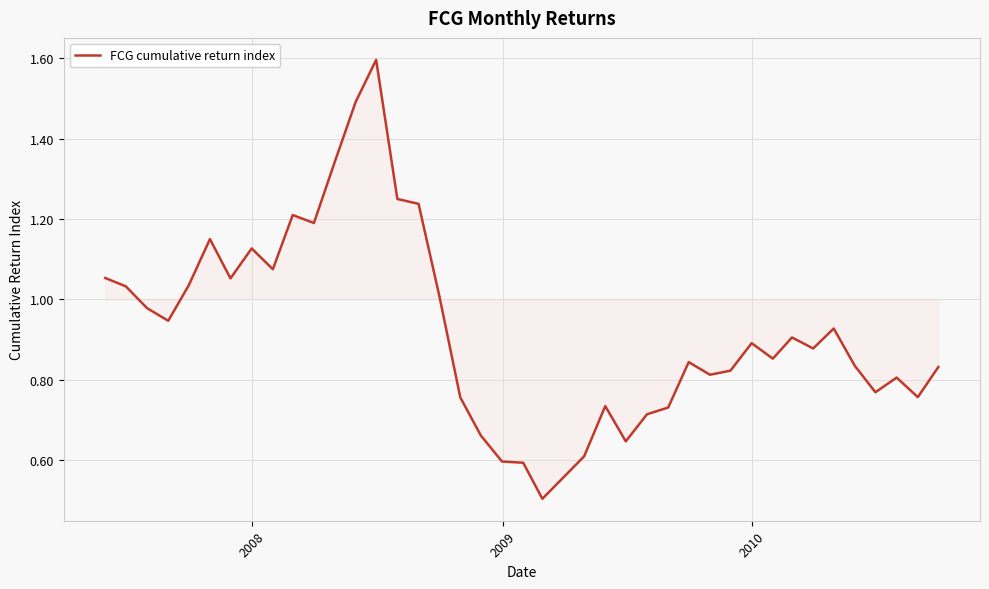

What is the minimum value shown in the chart?

0.5